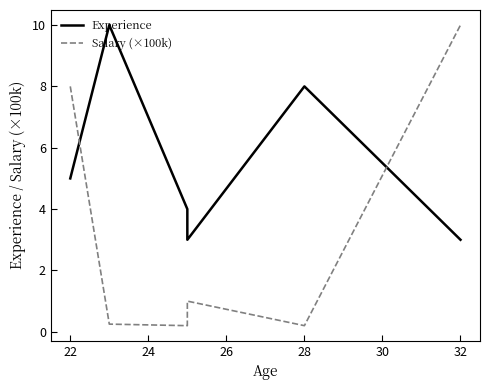

The Salary (×100k) series shows 0.2 at 22. True or false?

False